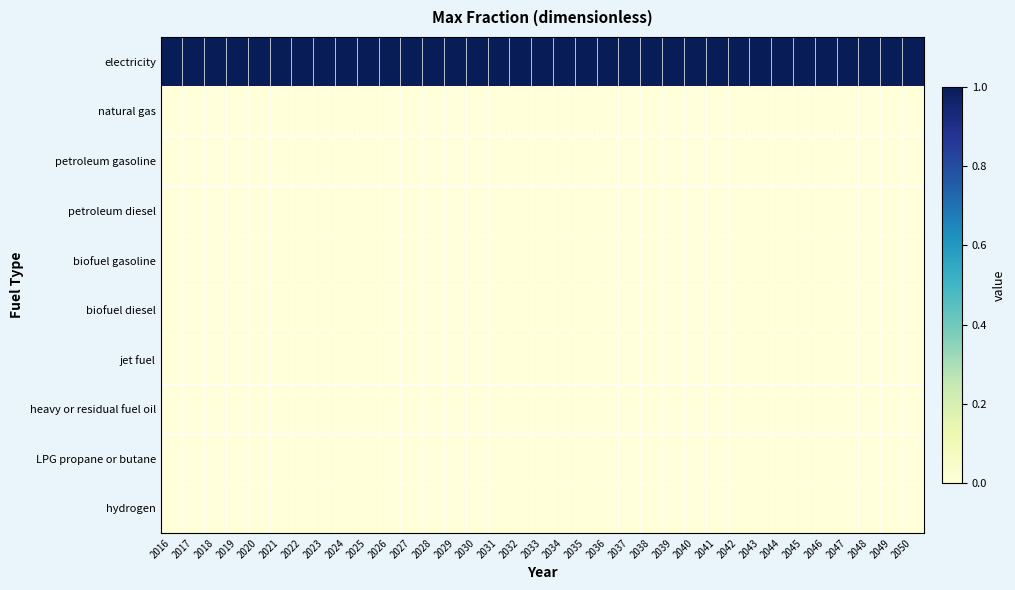

What is the difference between the highest and lowest values at 2041?

1